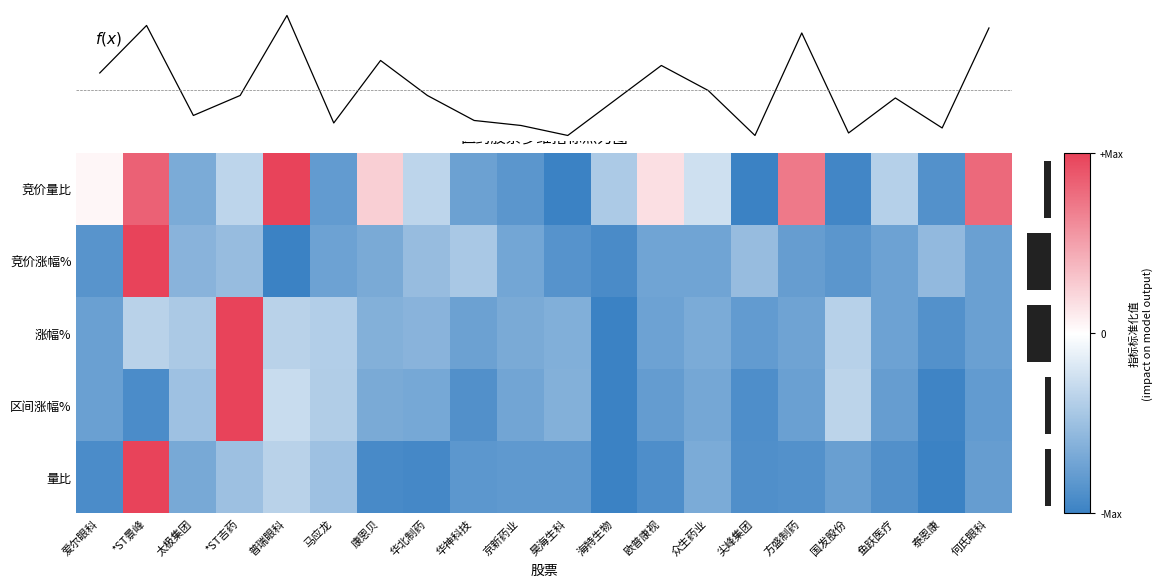

Rank the series at 方盛制药 from lowest to highest value.

量比, 竞价涨幅%, 区间涨幅%, 涨幅%, 竞价量比